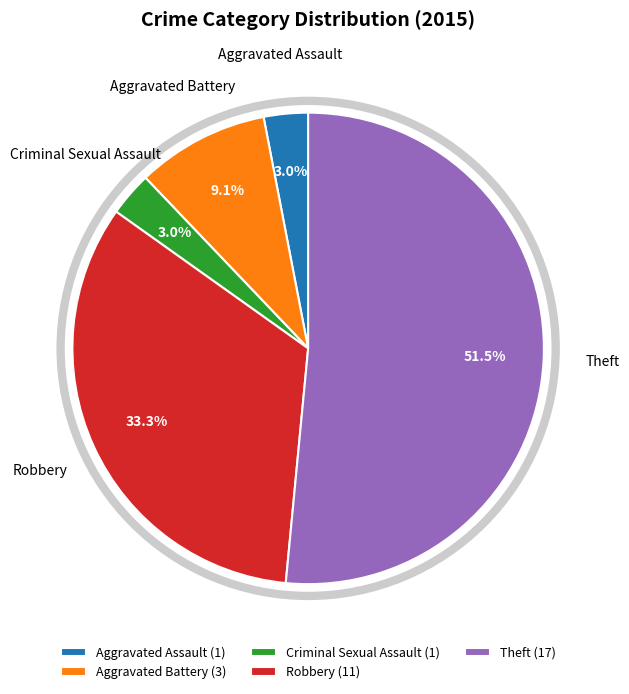

How many slices are in this pie chart?

5